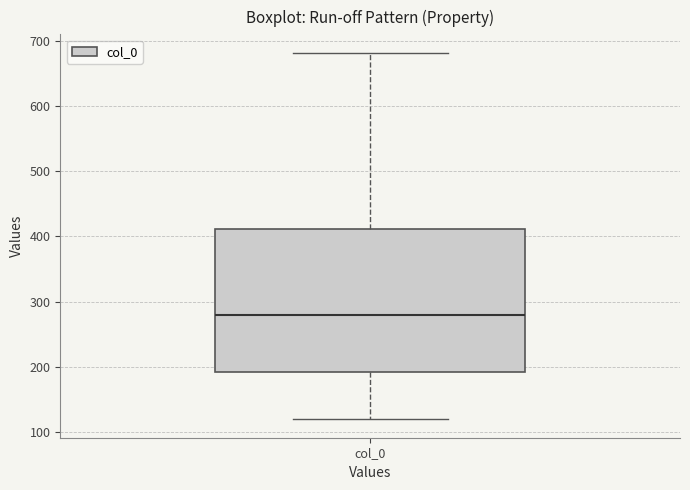

Transcribe this box plot: give where the median line is, the range the box spans, and where the two whiskers end, as read against the y-axis. The values are not printed on the chart, so give them approximately, as read against the axis.

median 280, box 190 to 410, whiskers 120 to 680